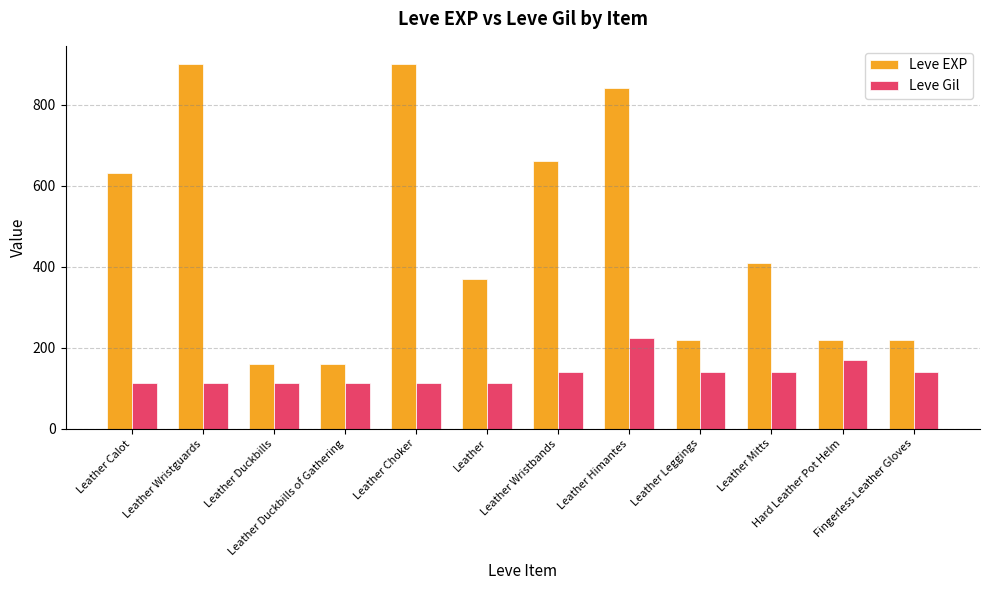

What is the total value across all series at Leather Mitts?

550